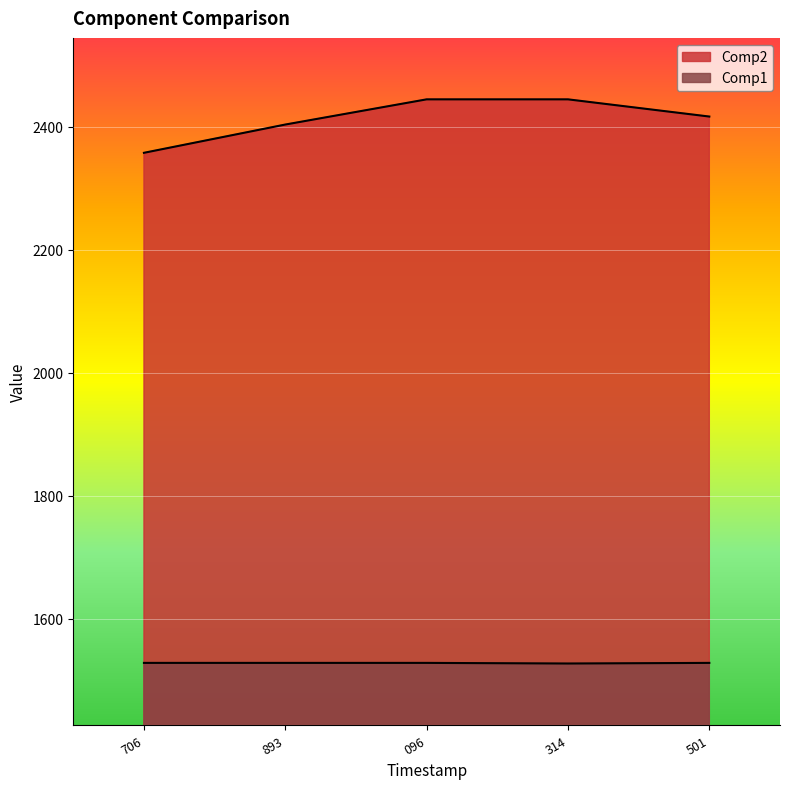

What is the smallest value displayed?

1527